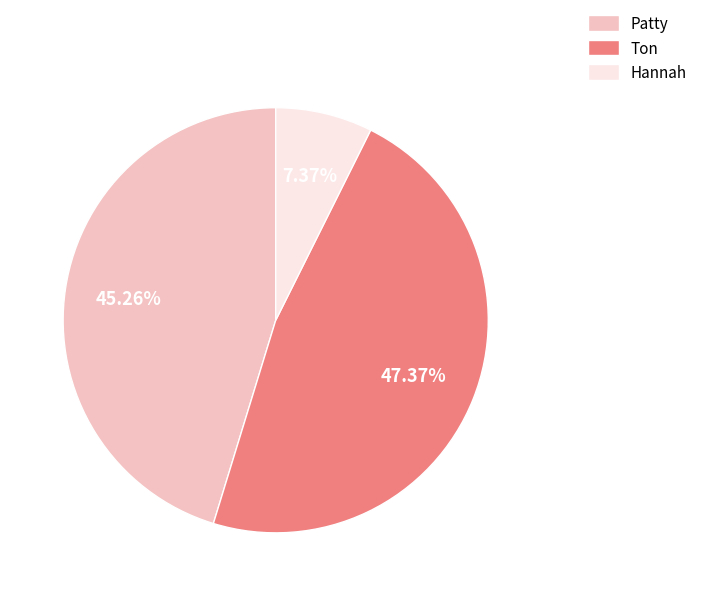

Rank the categories by value from highest to lowest.

Ton, Patty, Hannah